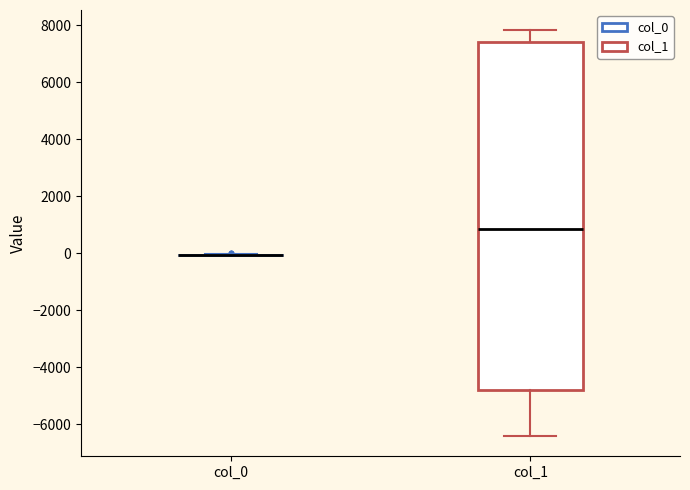

Reading left to right, transcribe this box plot: for each box, give where its median line is, the range the box spans, and where its two whiskers end, as read against the y-axis. The values are not printed on the chart, so give them approximately, as read against the axis.

col_0: box collapsed to a line at 0, whiskers 0 to 0
col_1: median 800, box -4800 to 7400, whiskers -6400 to 7800